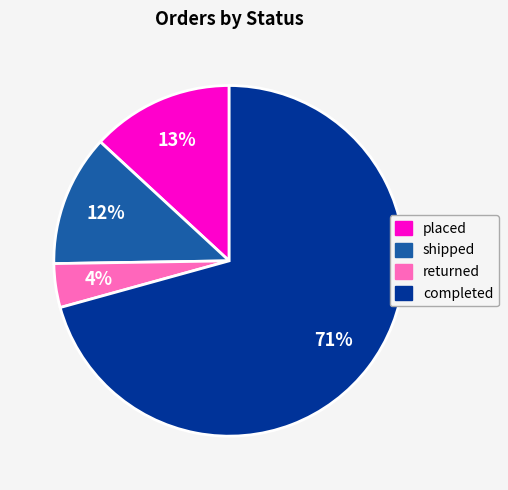

To the nearest percent, what is the combined percentage of returned and completed?

75%